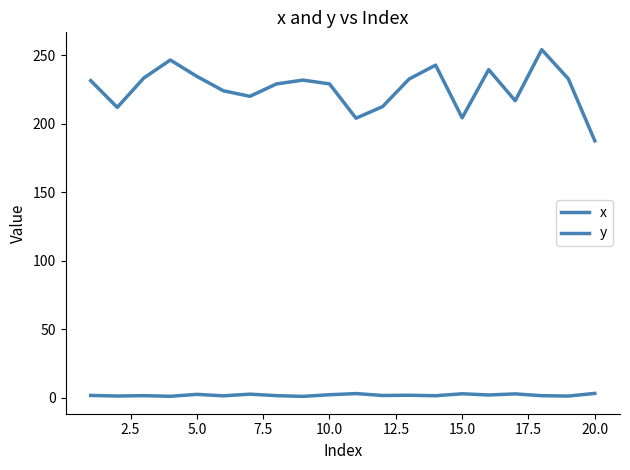

Does the chart have visible grid lines?

No